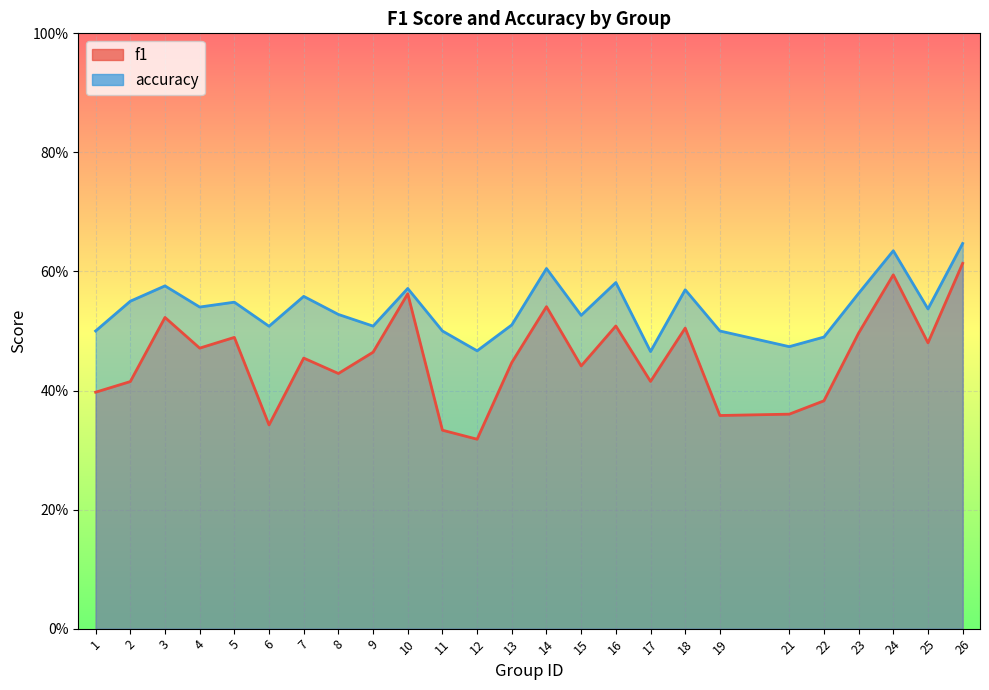

Which category has the lowest value in the f1 series?

12